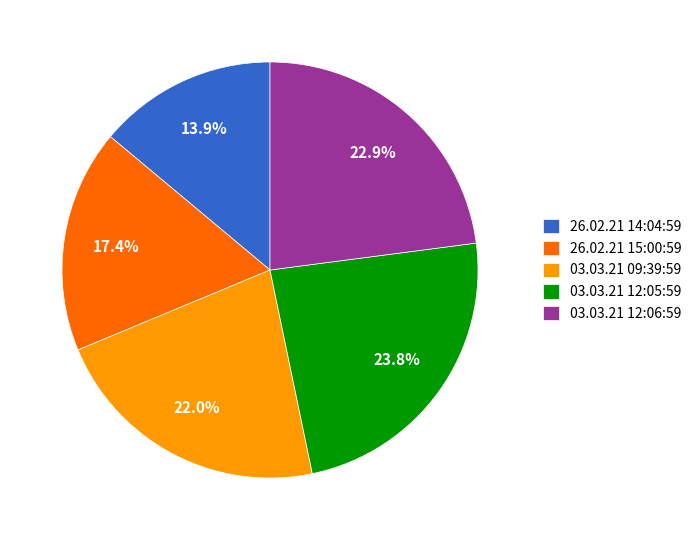

Is it true that 03.03.21 12:05:59 is 10% of the pie?

False